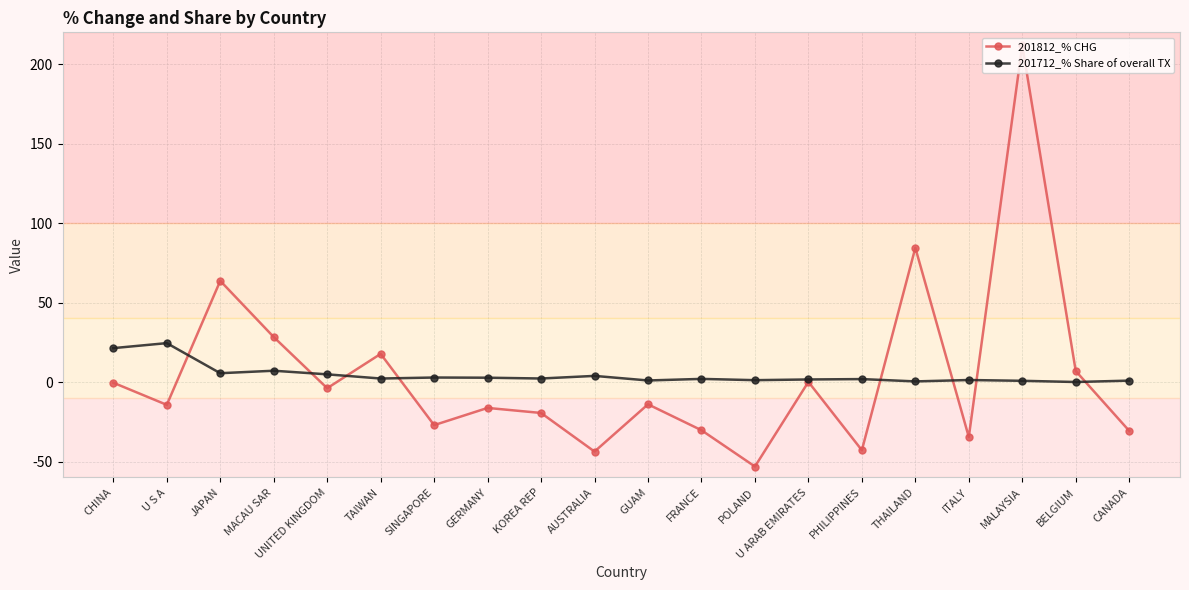

True or false: 201812_% CHG and 201712_% Share of overall TX cross at least once.

True